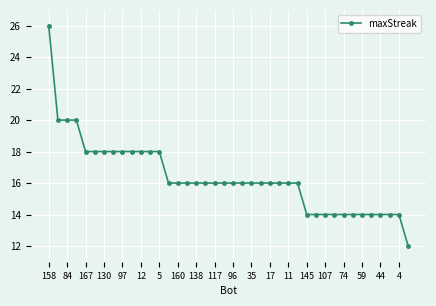

What is the maximum value shown in the chart?

26